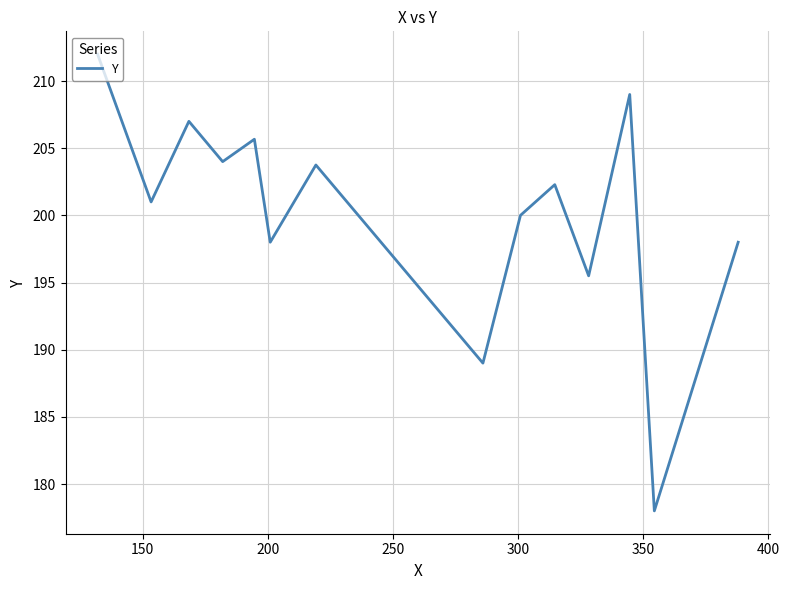

What is the maximum value shown in the chart?

212.0